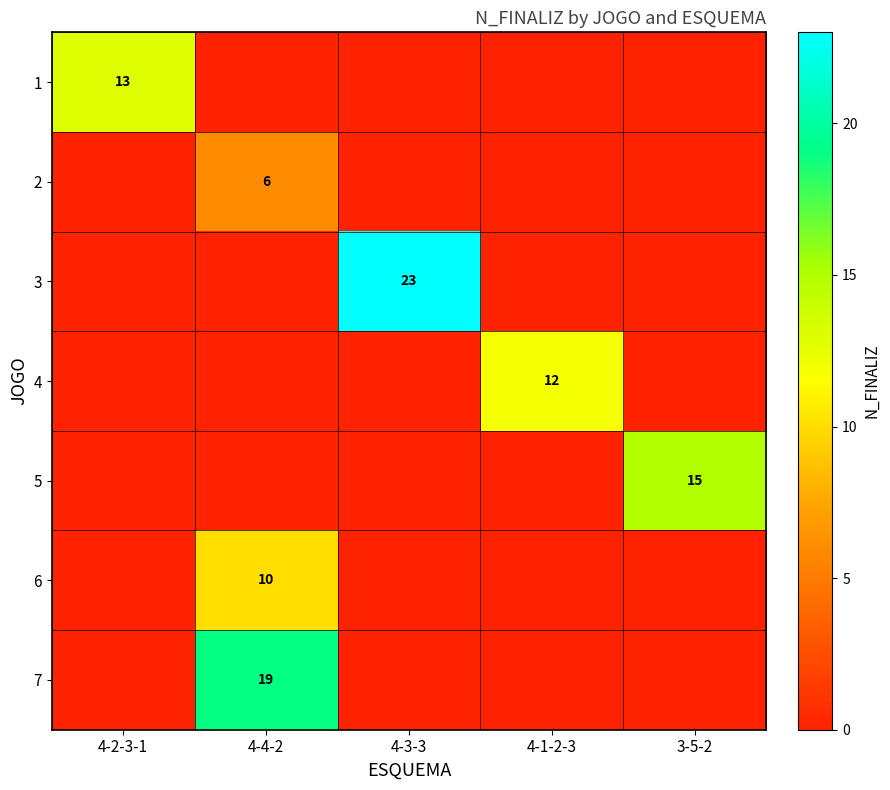

The 6 series shows 5 at 4-4-2. True or false?

False